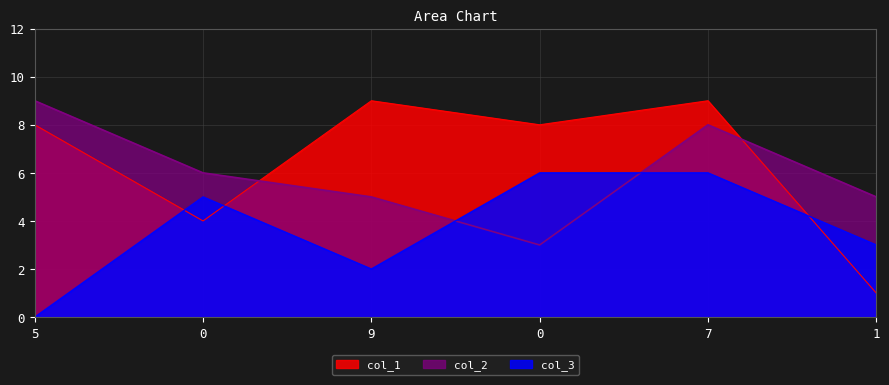

Does the chart have visible grid lines?

Yes